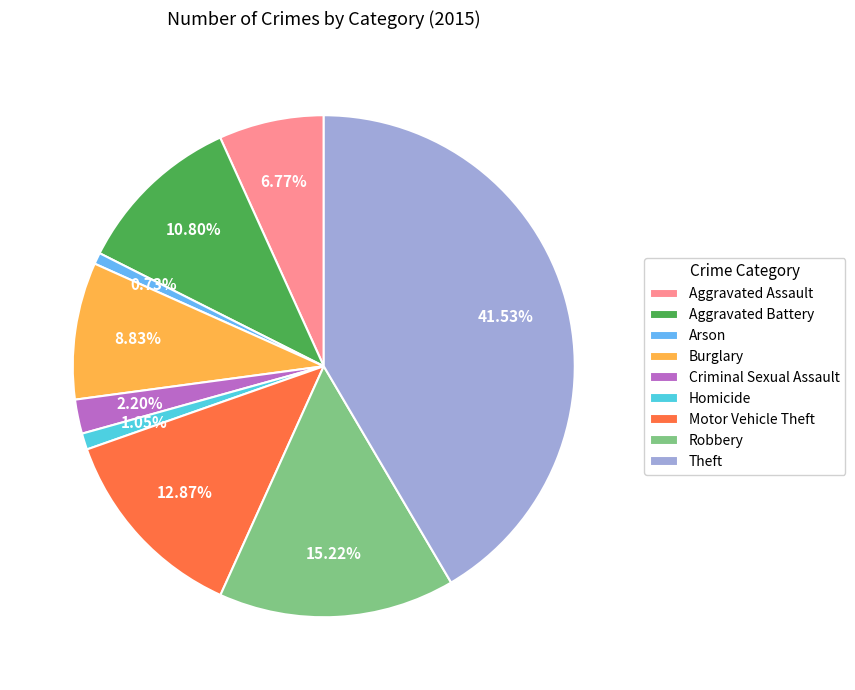

Approximately how many times larger is the value at Arson compared to Aggravated Assault?

0.1